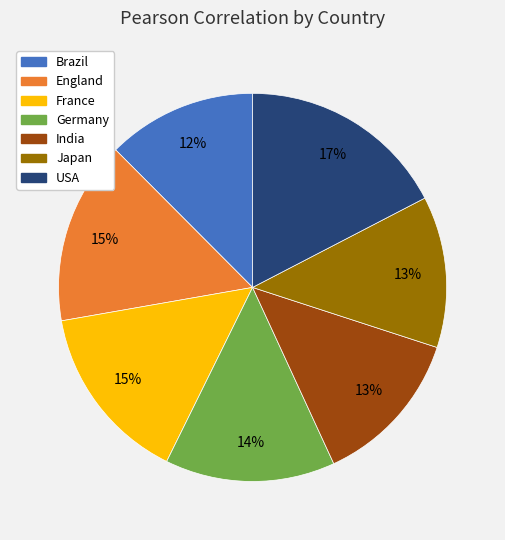

How many slices are in this pie chart?

7